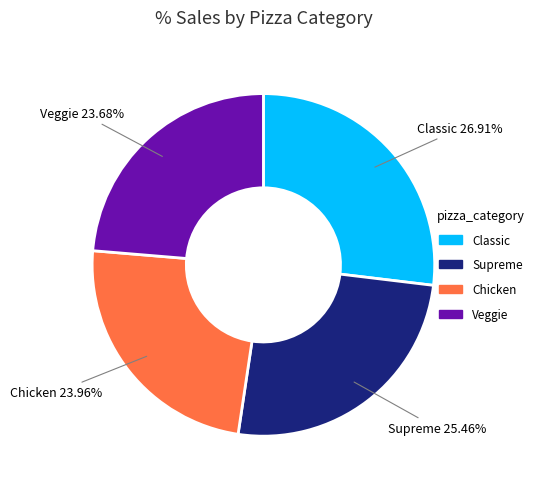

Is there a majority slice in this chart?

No